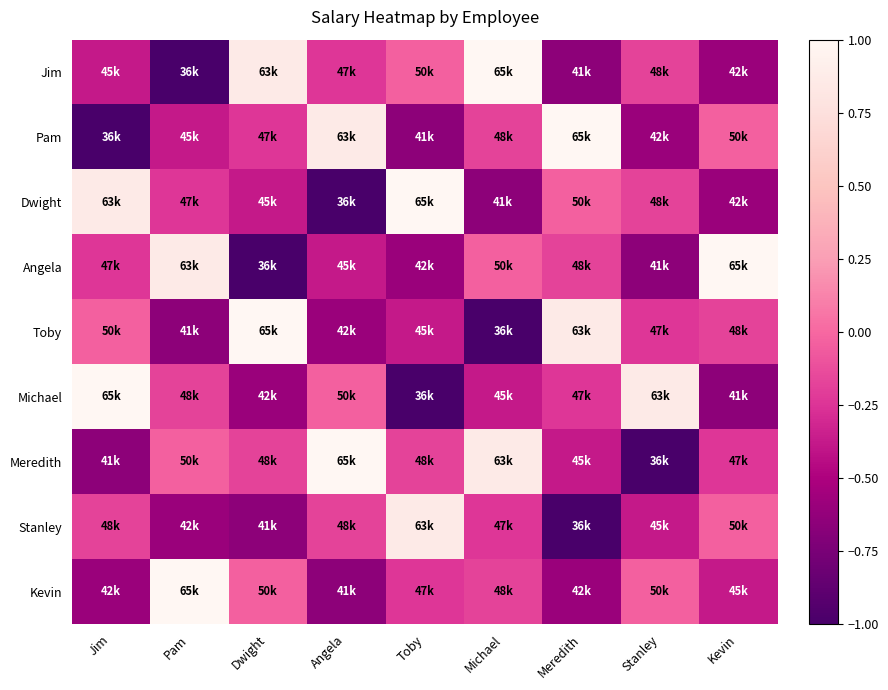

Rank the series by their maximum value, from lowest to highest.

Stanley, Jim, Pam, Dwight, Angela, Toby, Michael, Meredith, Kevin